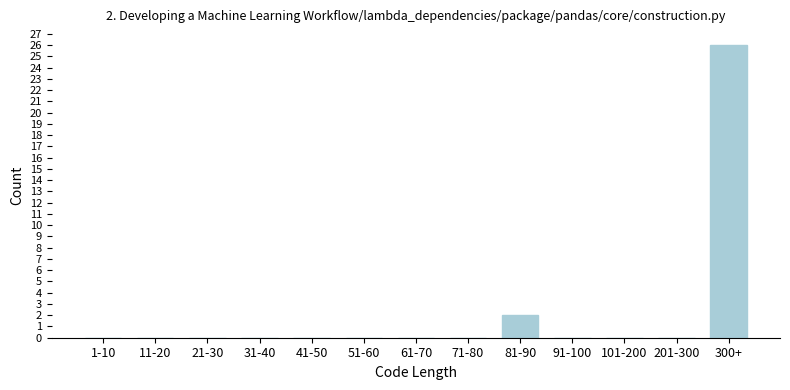

Reading left to right, list all the values displayed in this chart.

1-10=0	11-20=0	21-30=0	31-40=0	41-50=0	51-60=0	61-70=0	71-80=0	81-90=2	91-100=0	101-200=0	201-300=0	300+=26